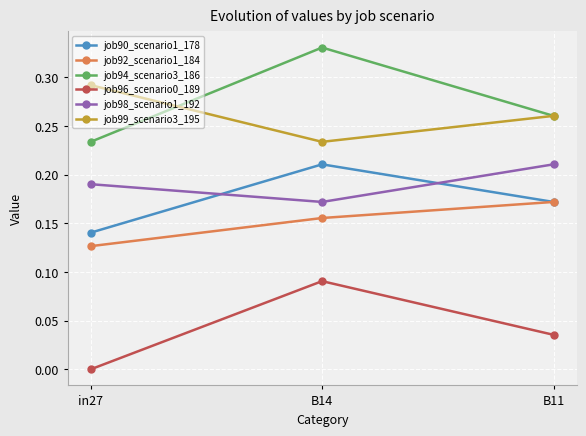

Which label corresponds to the smallest value in the chart?

in27